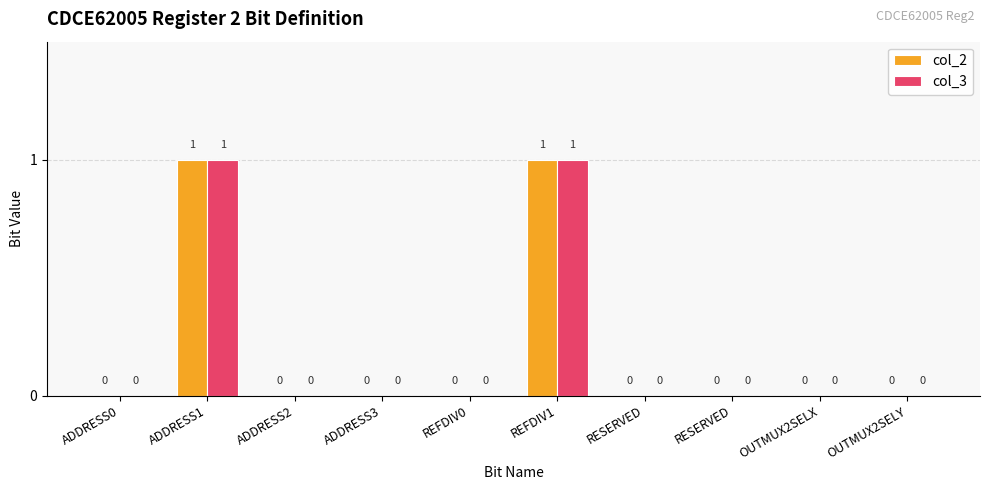

What is the label of the 2nd bar from the left?

ADDRESS1